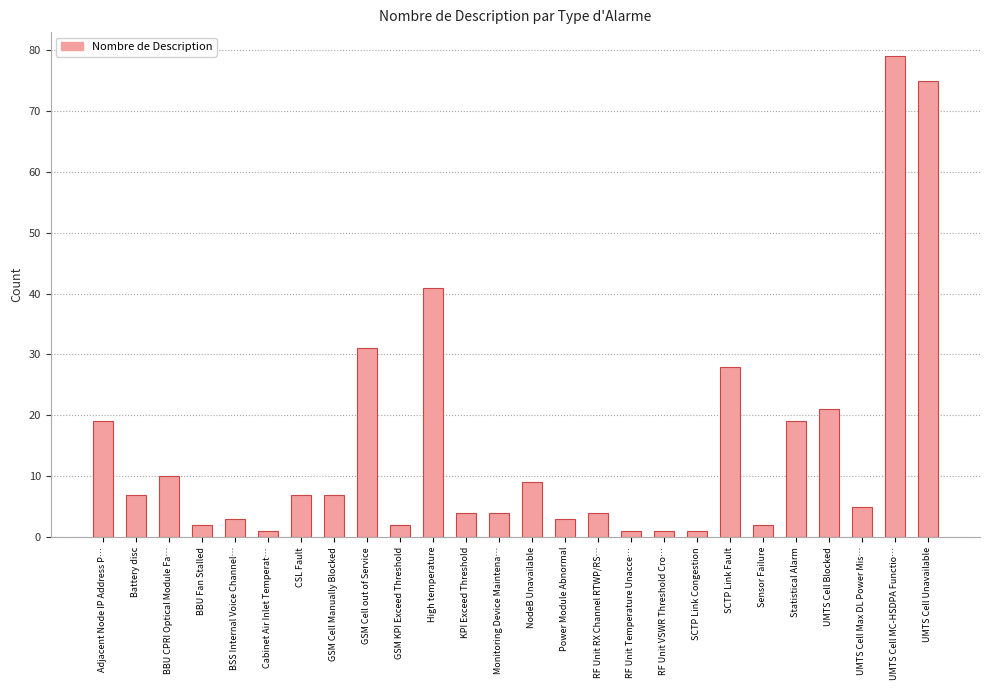

At which label does the data first exceed 7?

Adjacent Node IP Address P…